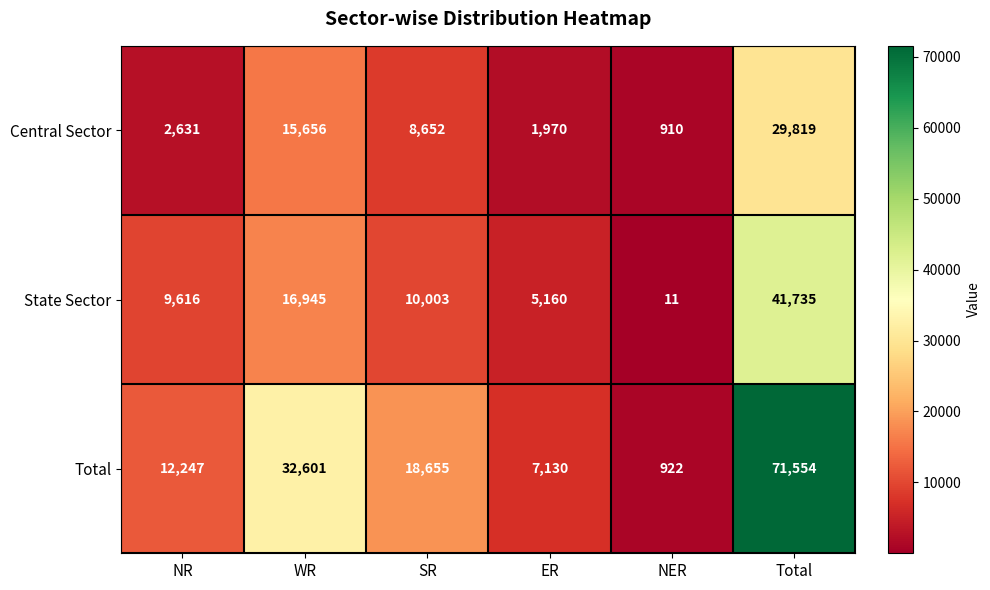

The Total series shows 1337 at NER. True or false?

False